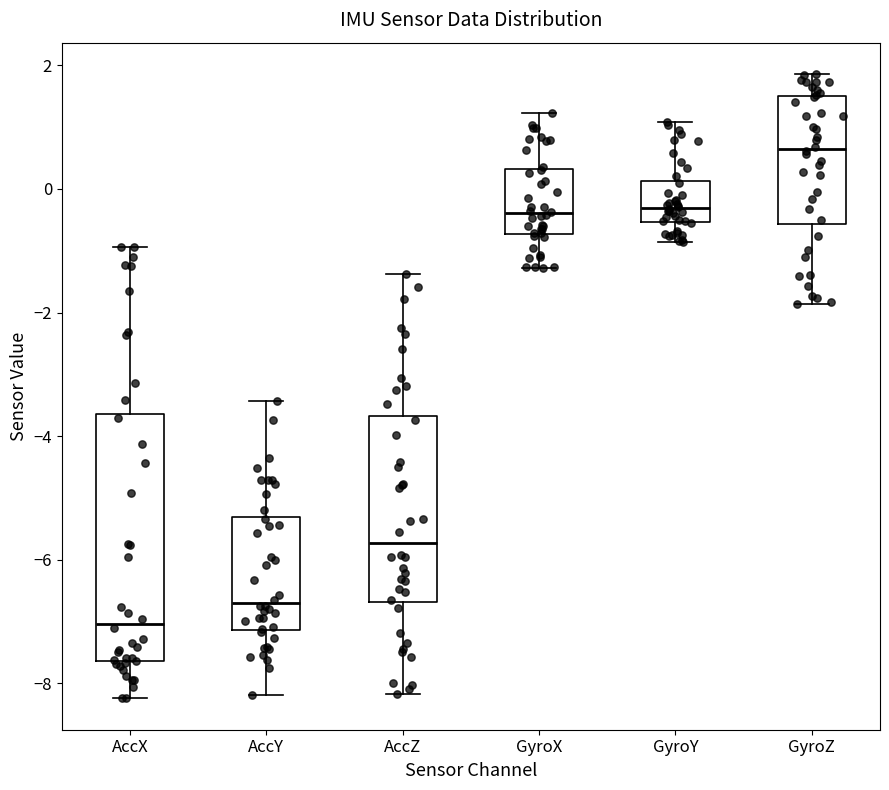

Where does the upper whisker of the box for GyroZ end on the y-axis? The values are not printed on the chart, so give them approximately, as read against the axis.

1.8